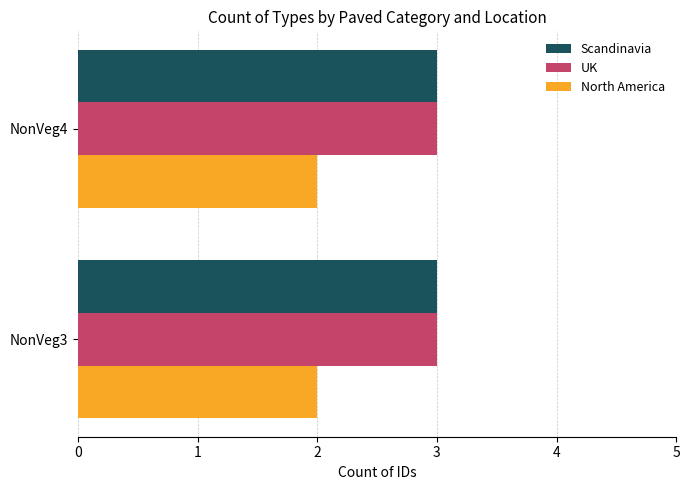

What is the minimum value for UK?

3